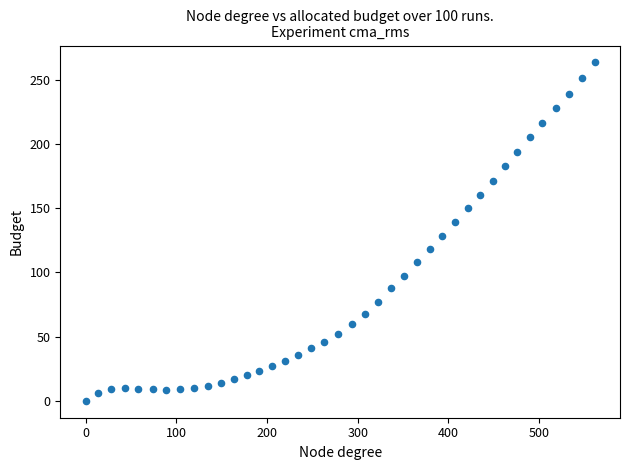

What is the range of X values (max minus min)?

561.3